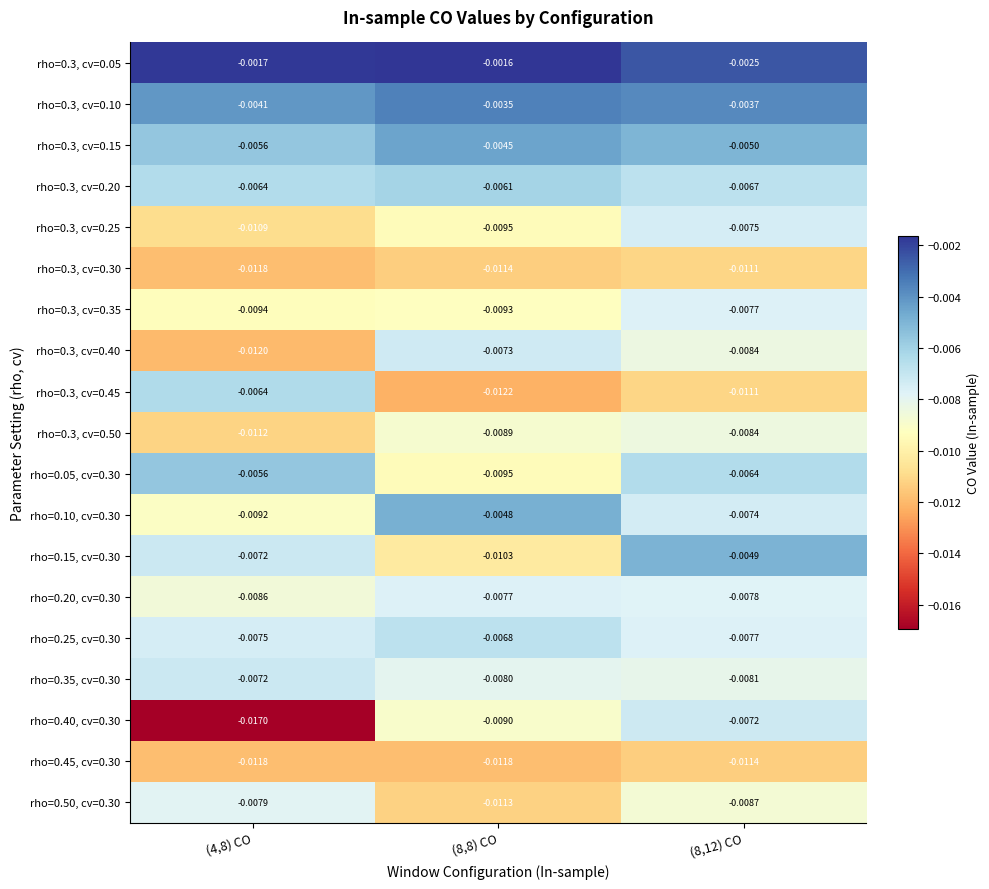

Count the number of categories in the chart.

3